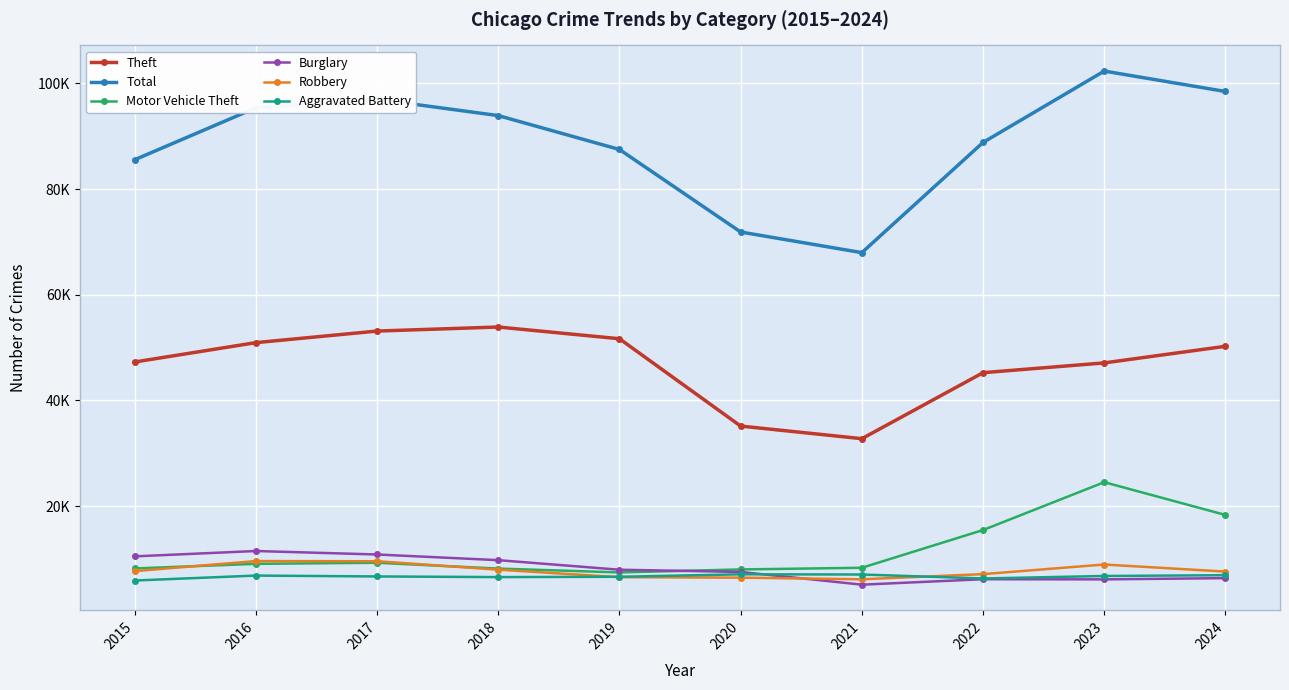

At which category does the chart reach its minimum across all series?

2021